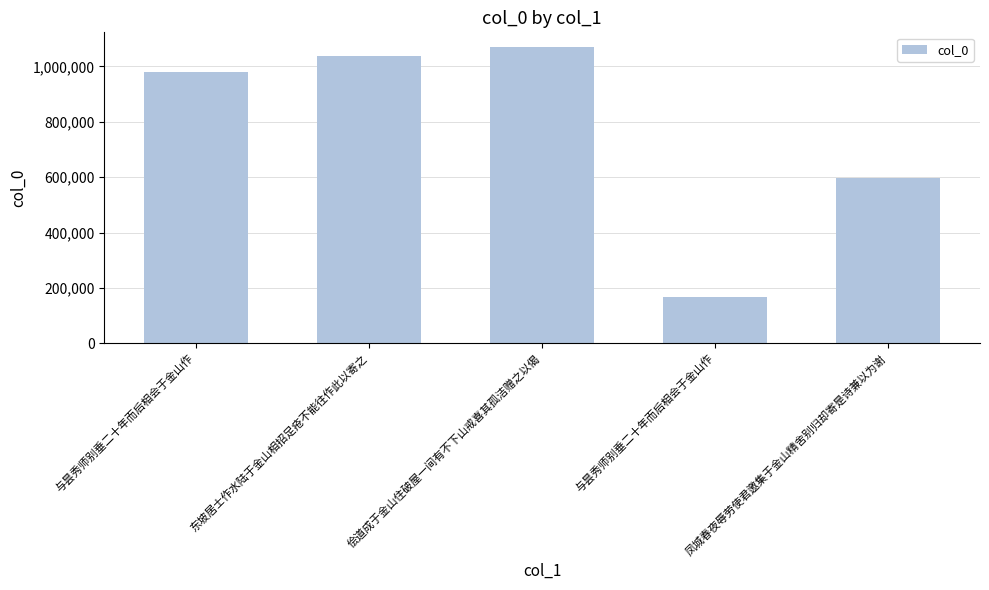

What is the change in value from 东坡居士作水陆于金山相招足疮不能往作此以寄之 to 与昙秀师别垂二十年而后相会于金山作?

-870945